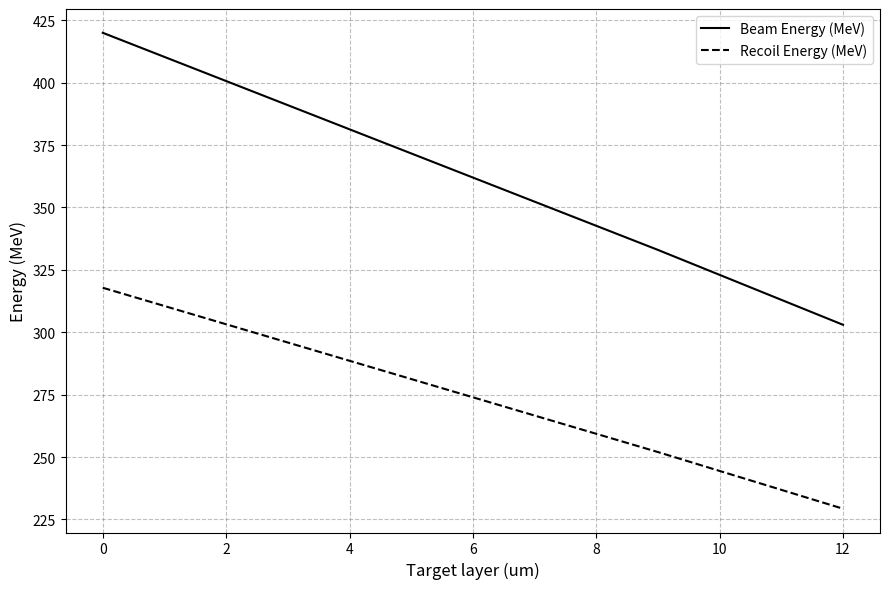

Which series has the largest total across all categories?

Beam Energy (MeV)